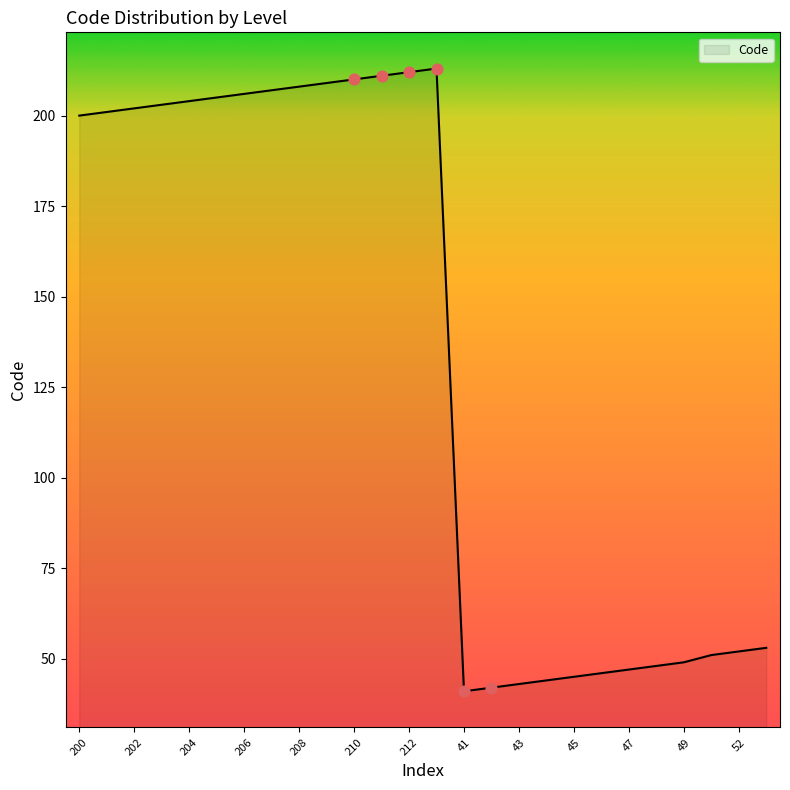

What is the smallest value displayed?

41